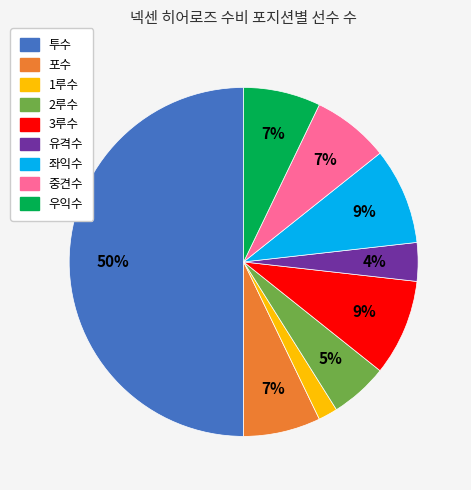

To the nearest percent, what is the average slice percentage?

11%